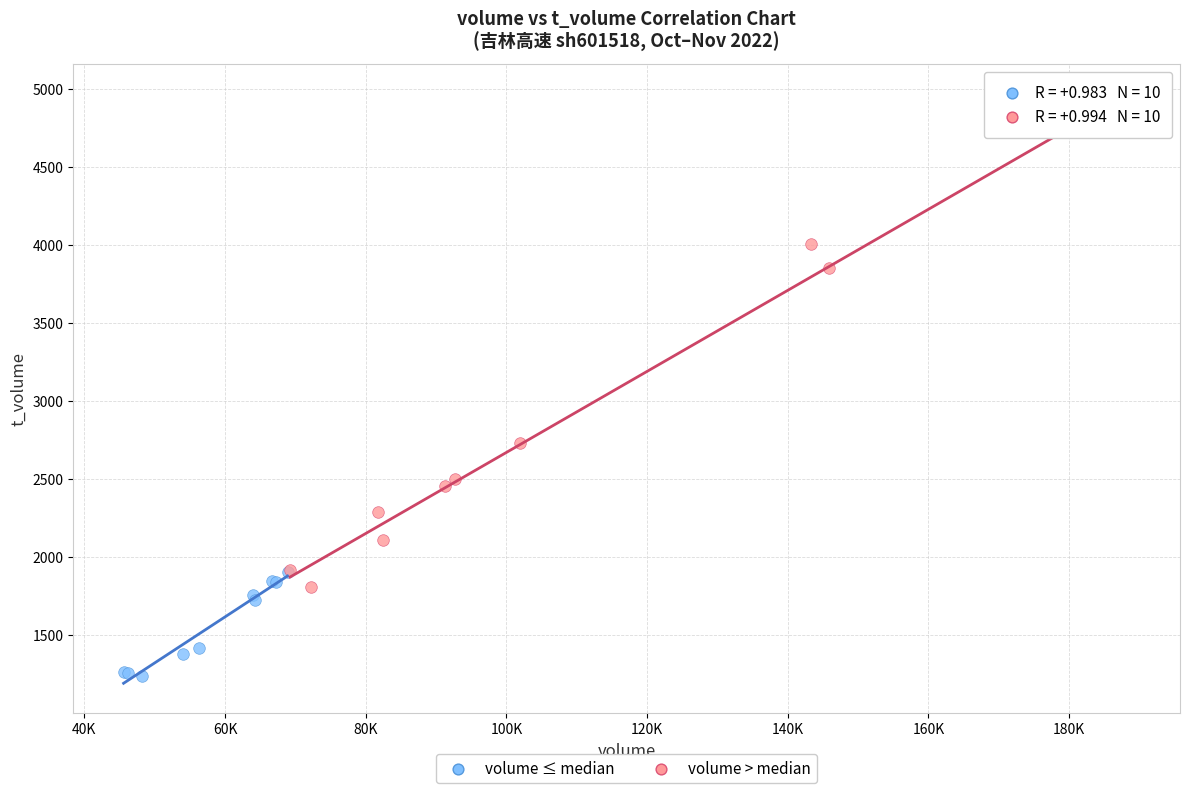

Which series reaches the minimum Y coordinate?

volume ≤ median